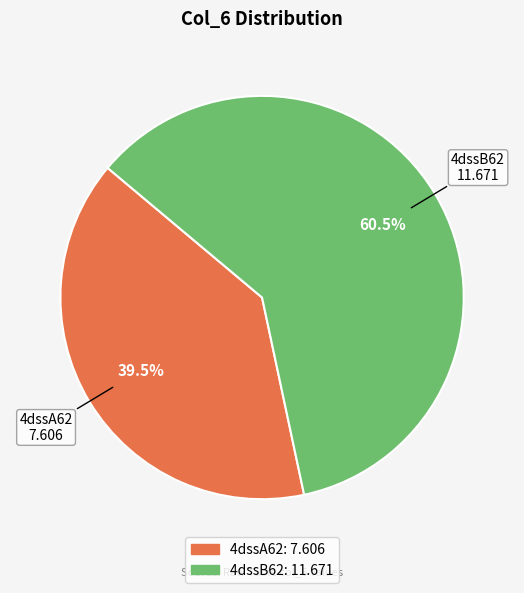

Which has a higher value, 4dssA62 or 4dssB62?

4dssB62